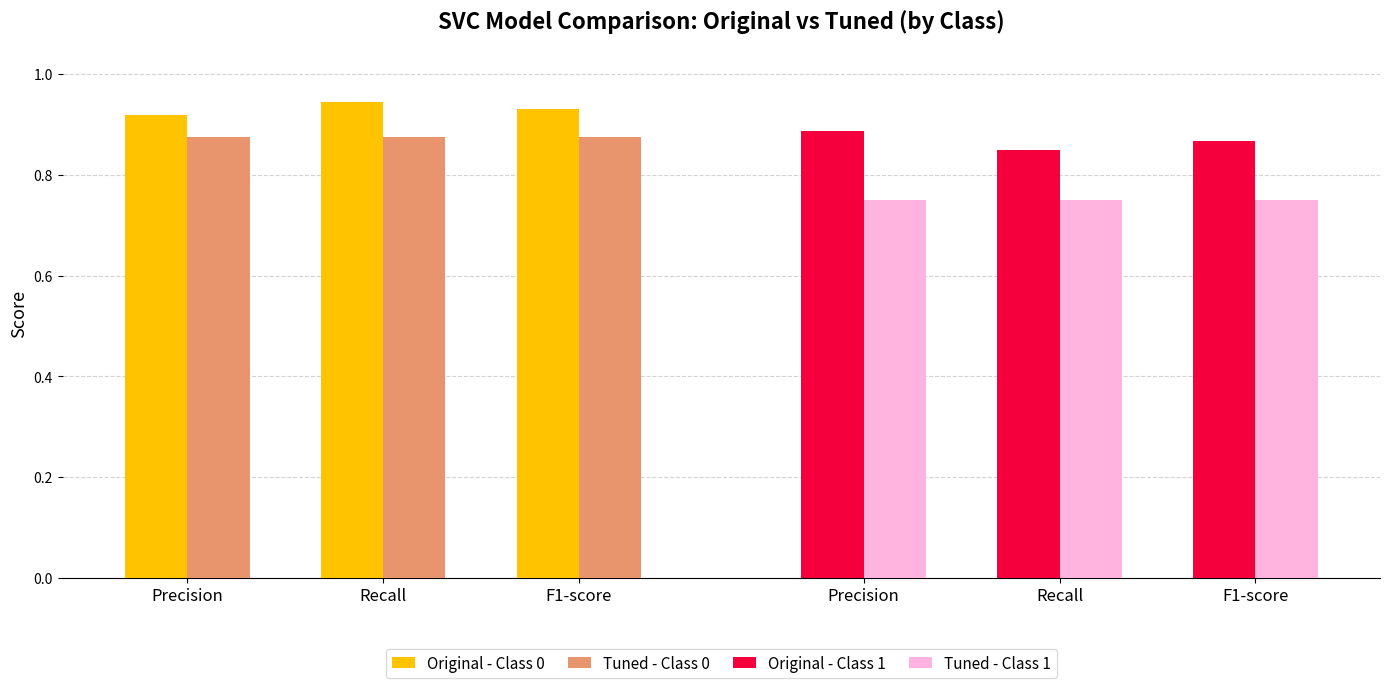

Which series has the largest total across all categories?

Original - Class 0